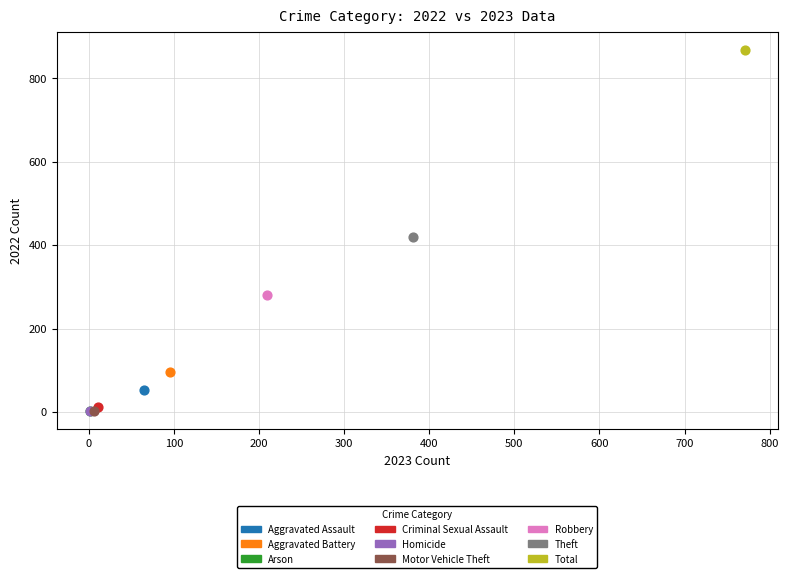

What are all the series names shown in the legend?

Aggravated Assault, Aggravated Battery, Arson, Criminal Sexual Assault, Homicide, Motor Vehicle Theft, Robbery, Theft, Total